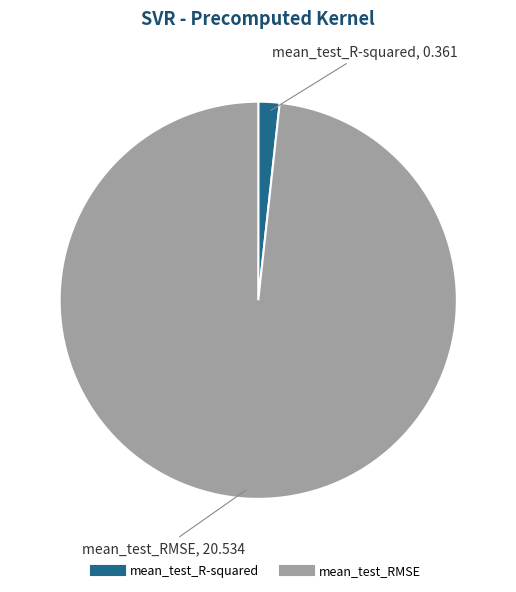

Which slice is the largest?

mean_test_RMSE